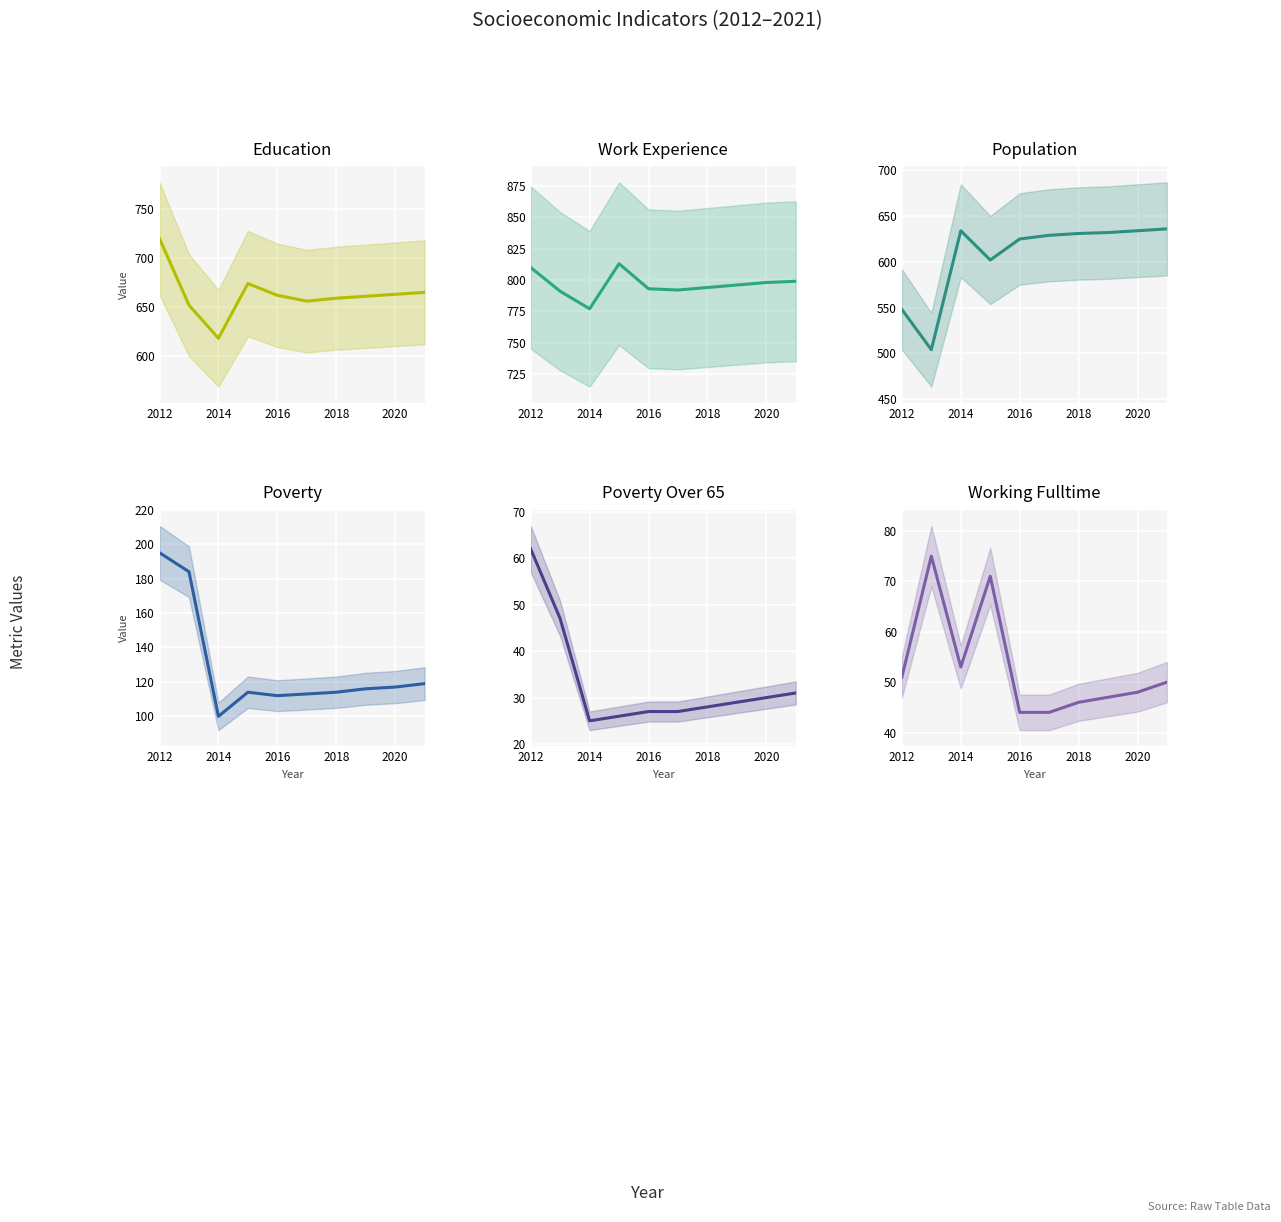

Which series has the largest range (max minus min)?

Population